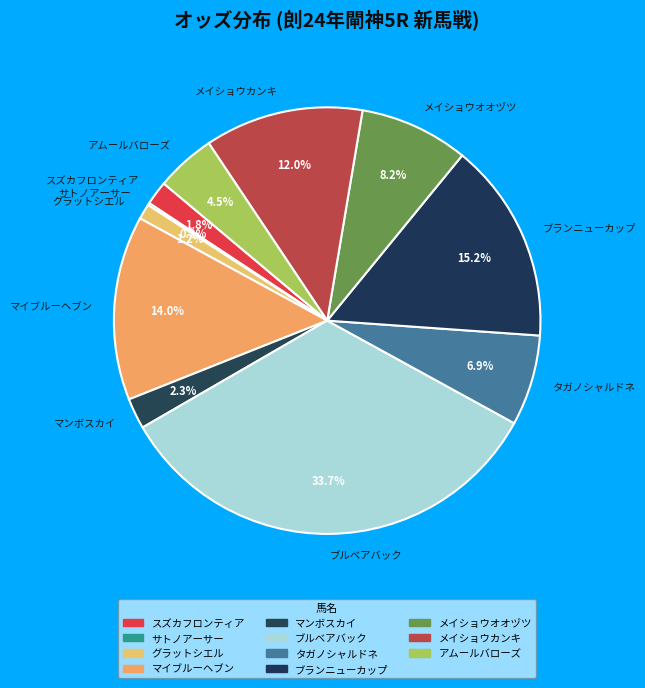

What is the largest slice in the pie chart?

ブルベアバック